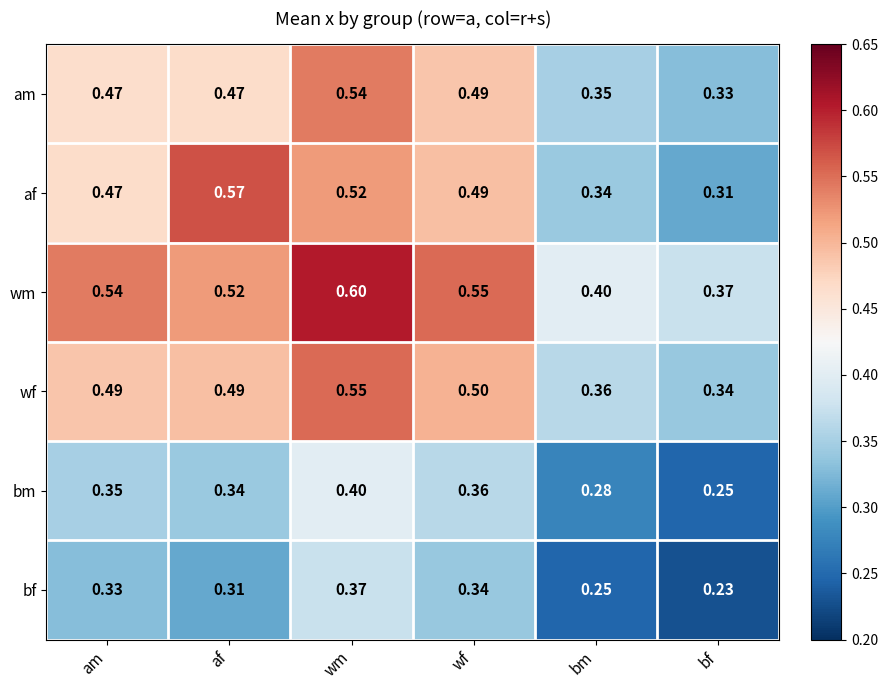

Which category has the highest value in the bm series?

wm